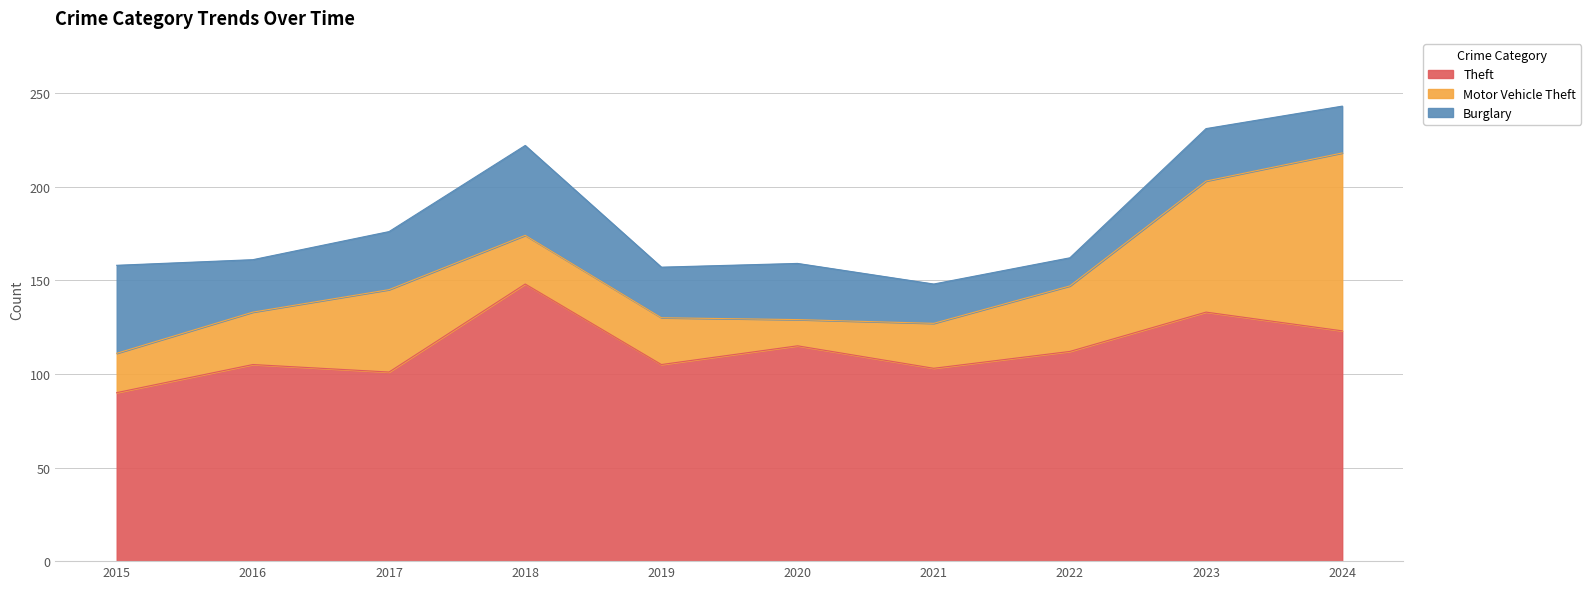

At which label is Theft closest to 119?

2020